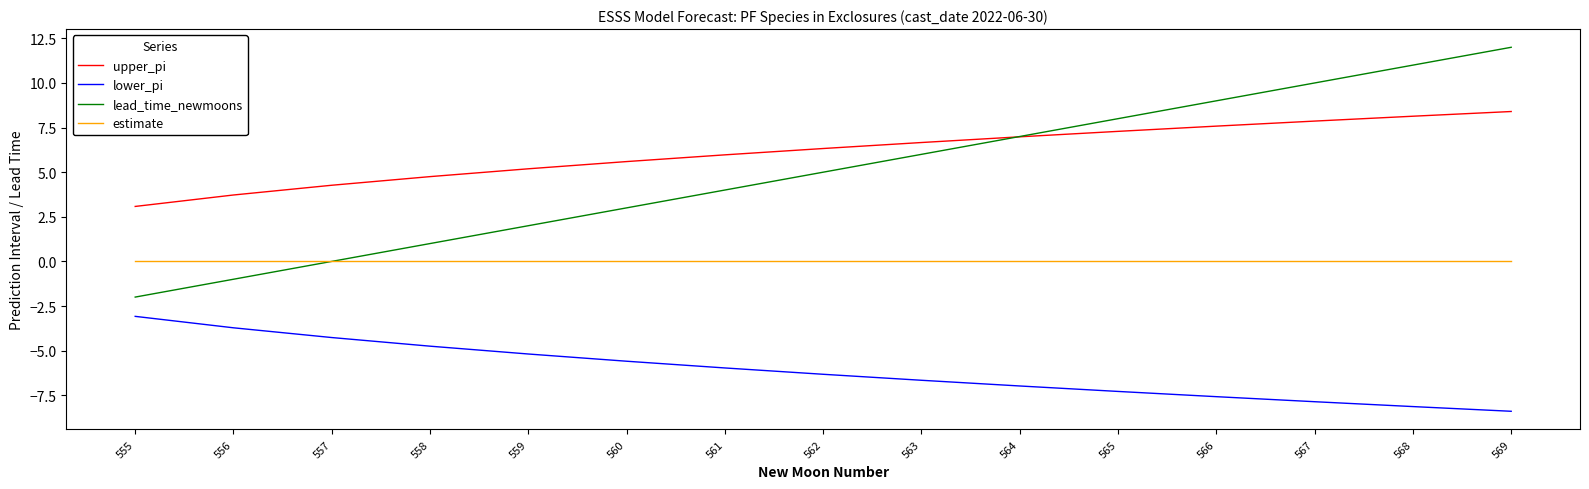

Rank the series by their maximum value, from lowest to highest.

lower_pi, estimate, upper_pi, lead_time_newmoons